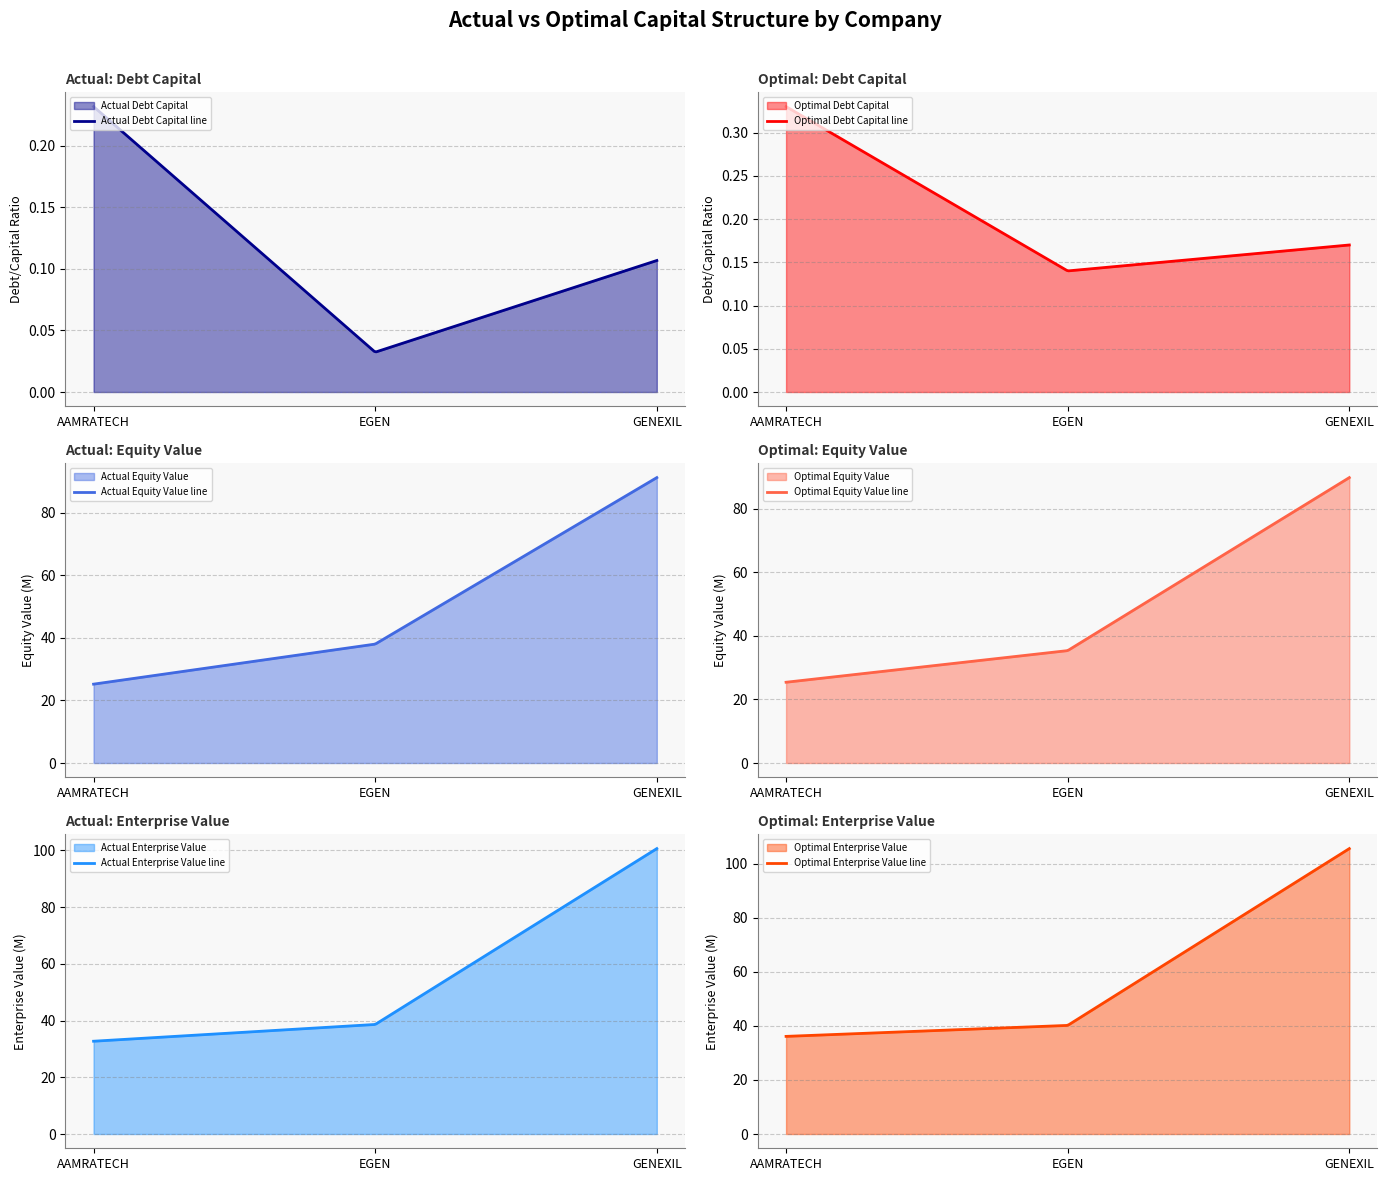

What is the label of the 1st point from the right?

GENEXIL